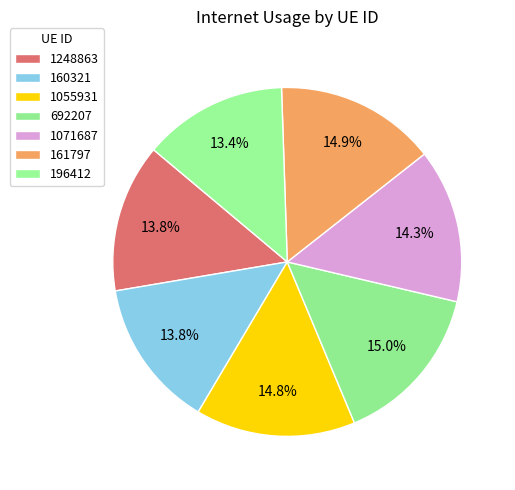

Is 196412 the majority of the pie?

No